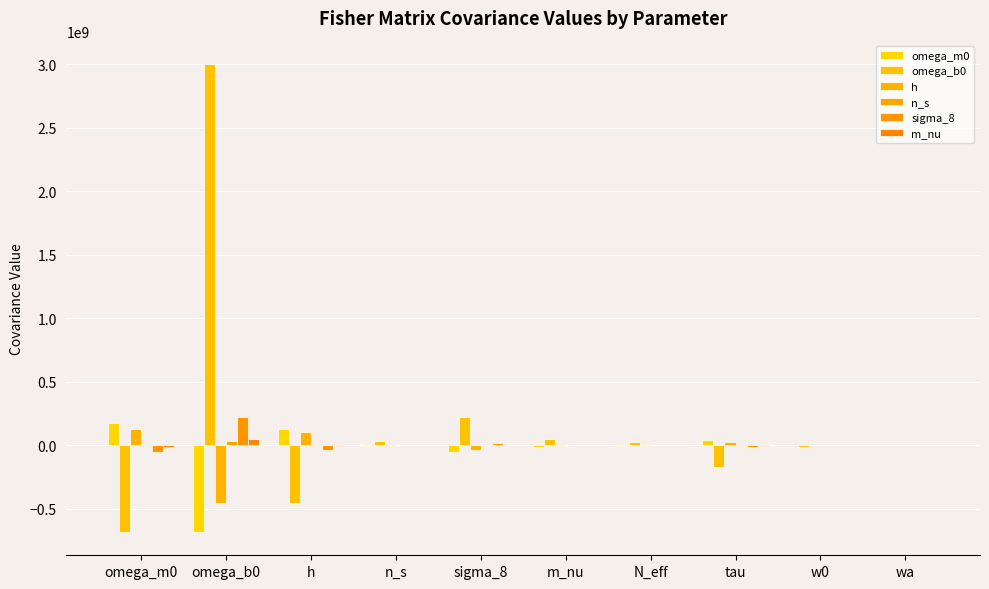

What is the sum of the n_s values at omega_b0 and w0?

33368594.2